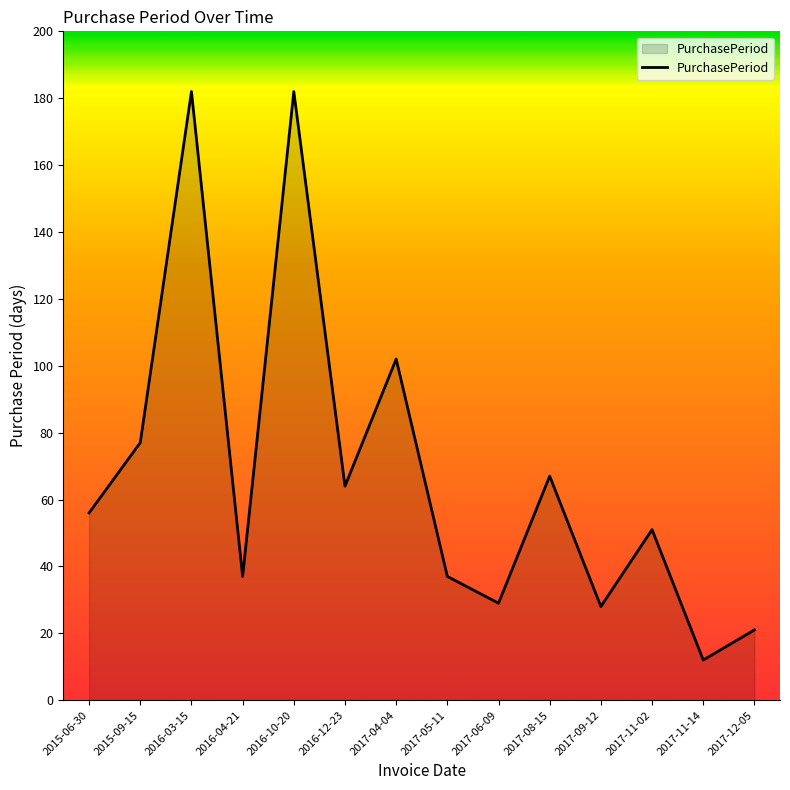

Read the value at 2017-11-02, to the nearest 5.

50